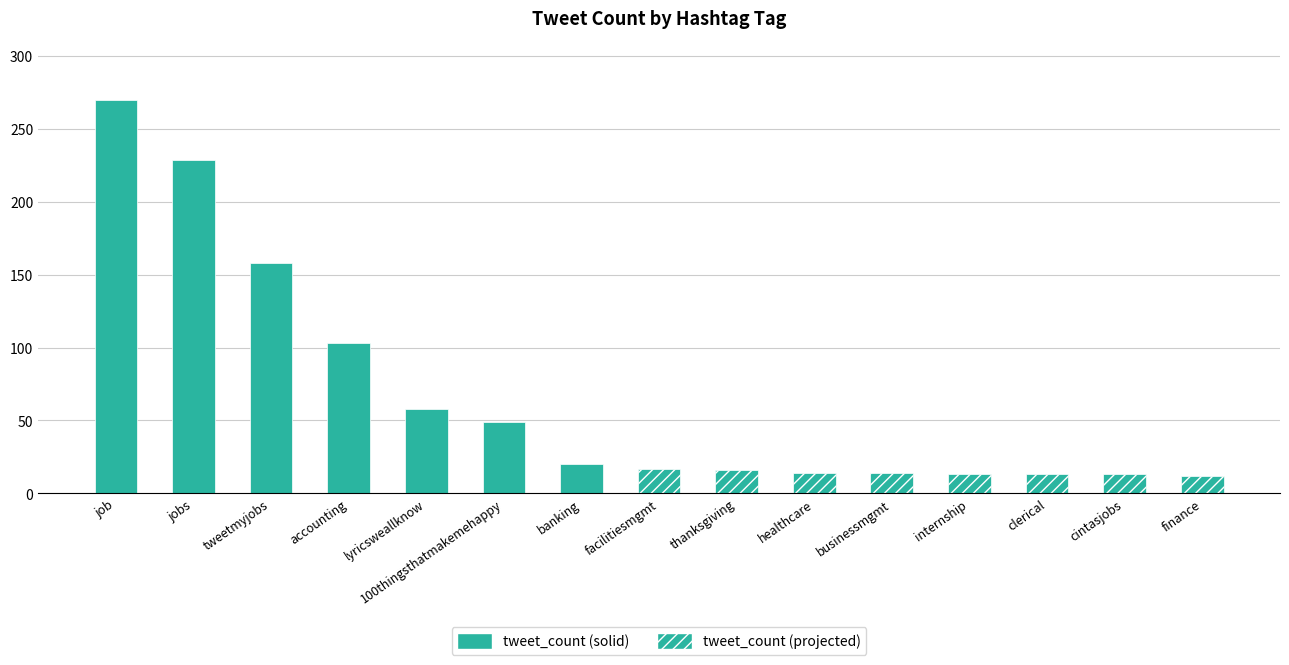

What is the label of the 4th bar from the left?

accounting